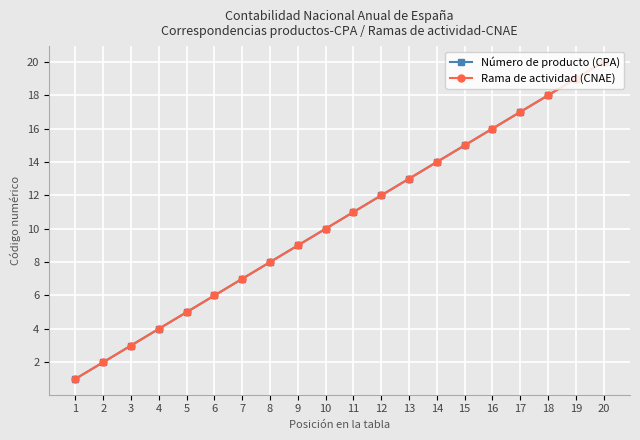

Does the chart have visible grid lines?

Yes